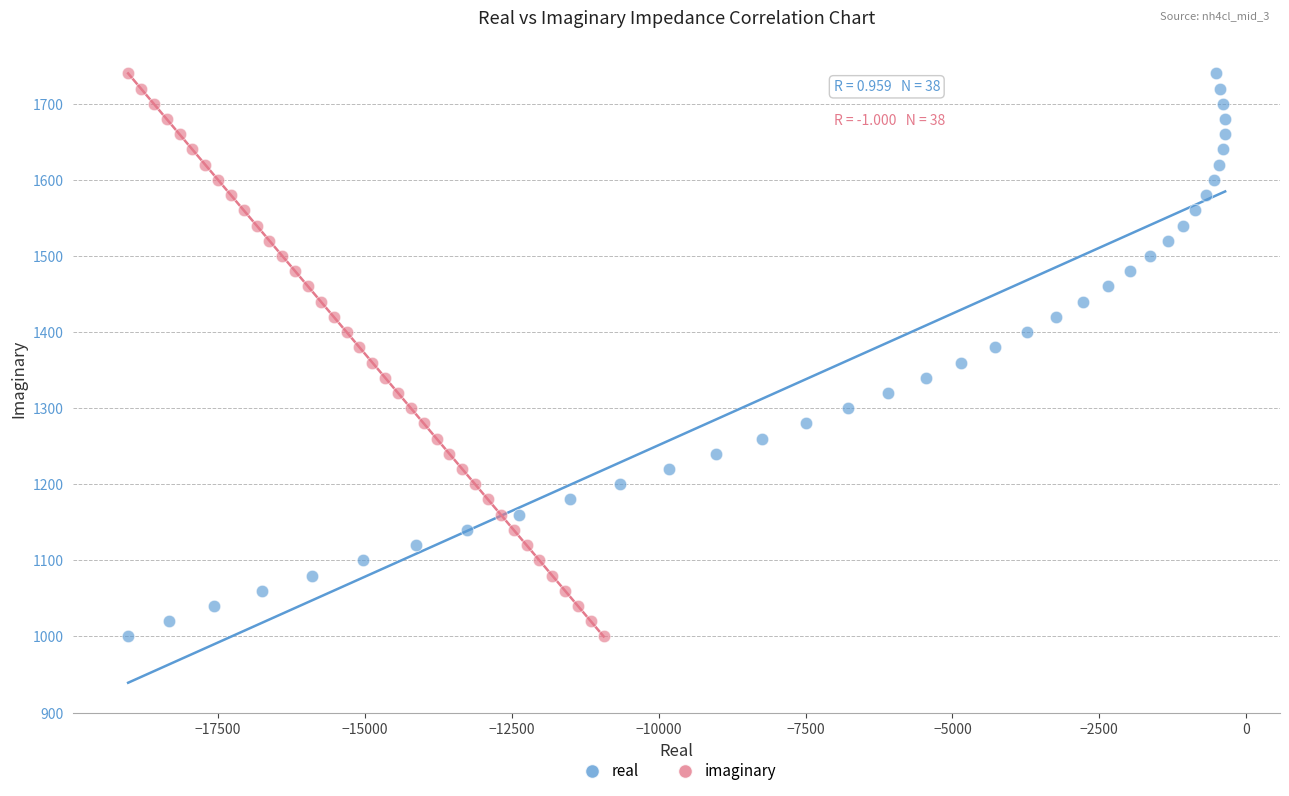

What are all the series names shown in the legend?

real, imaginary